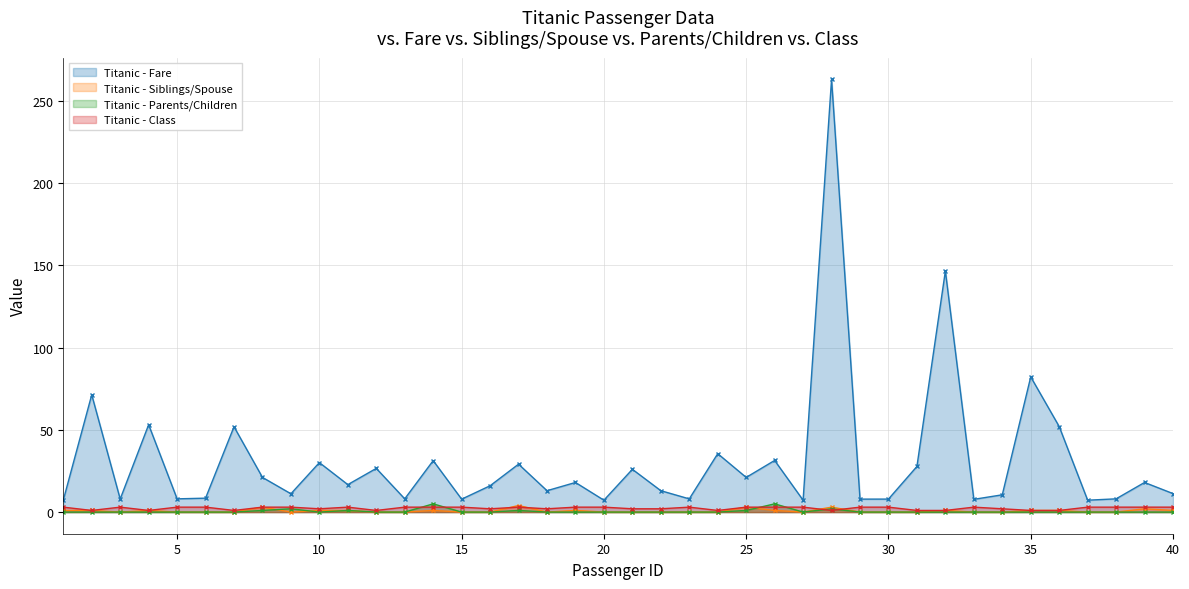

True or false: classe and pais_criancas intersect in this chart.

True